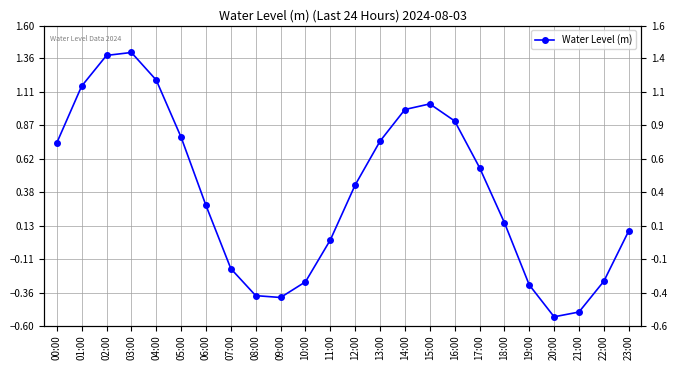

Does the chart display data point markers on the line(s)?

Yes